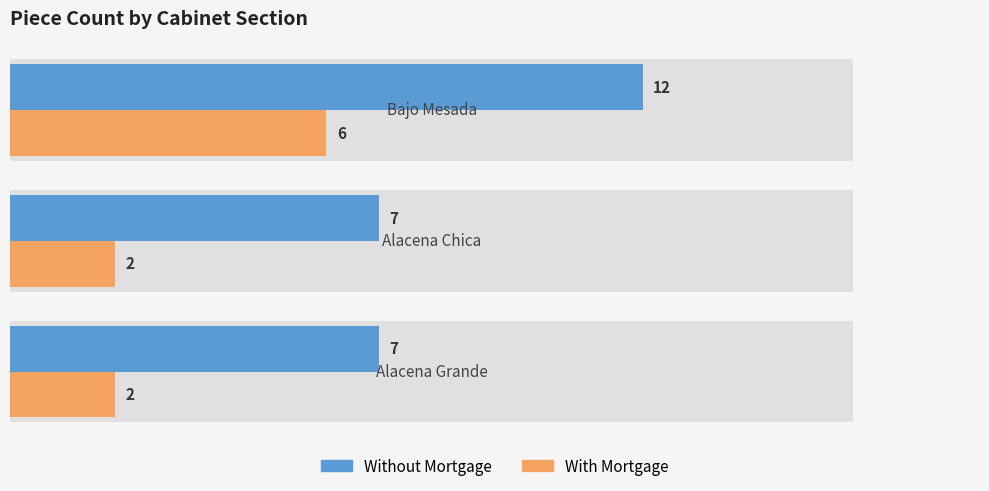

How many distinct data groups are displayed?

2